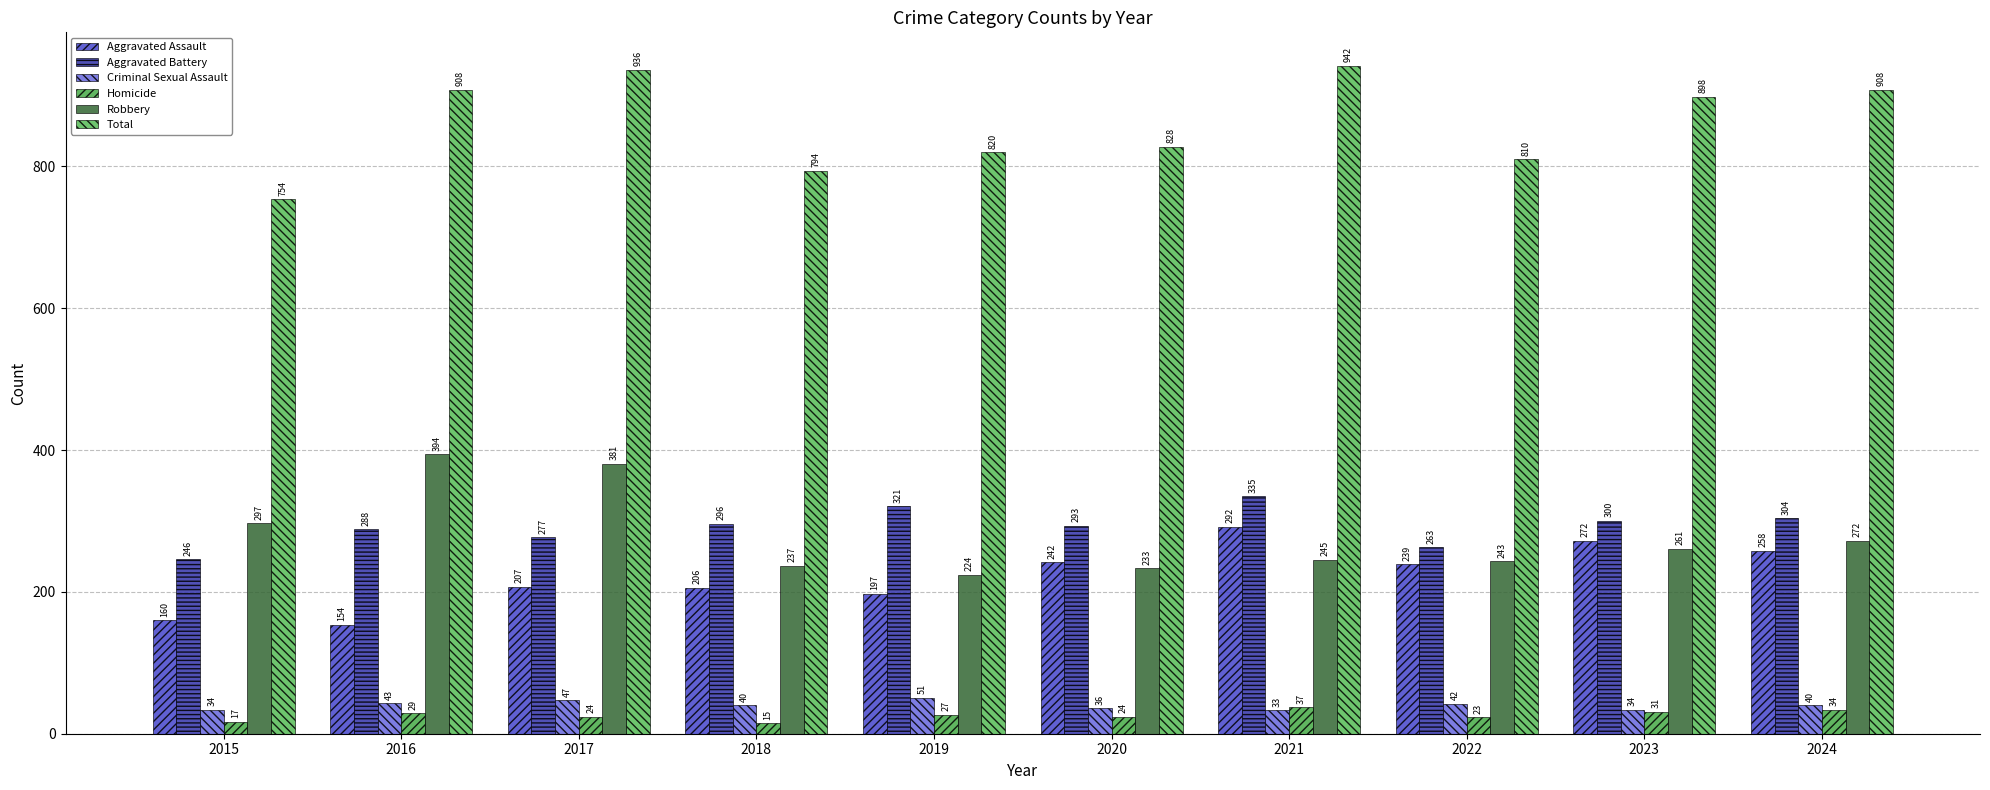

At which label does Robbery first exceed 261?

2015